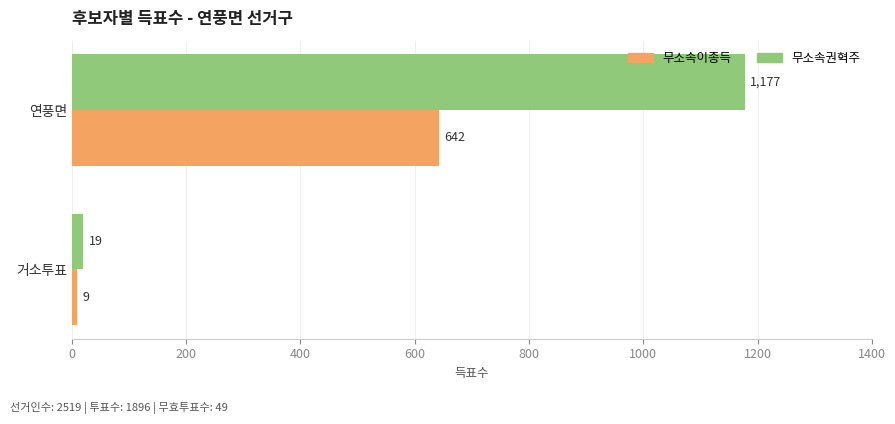

What is the maximum value shown in the chart?

1177